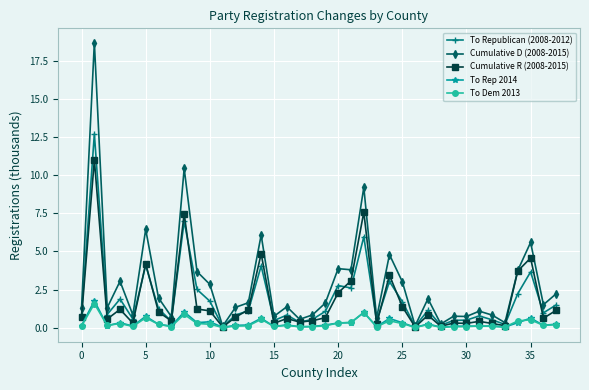

Which series has the largest range (max minus min)?

Cumulative D (2008-2015)